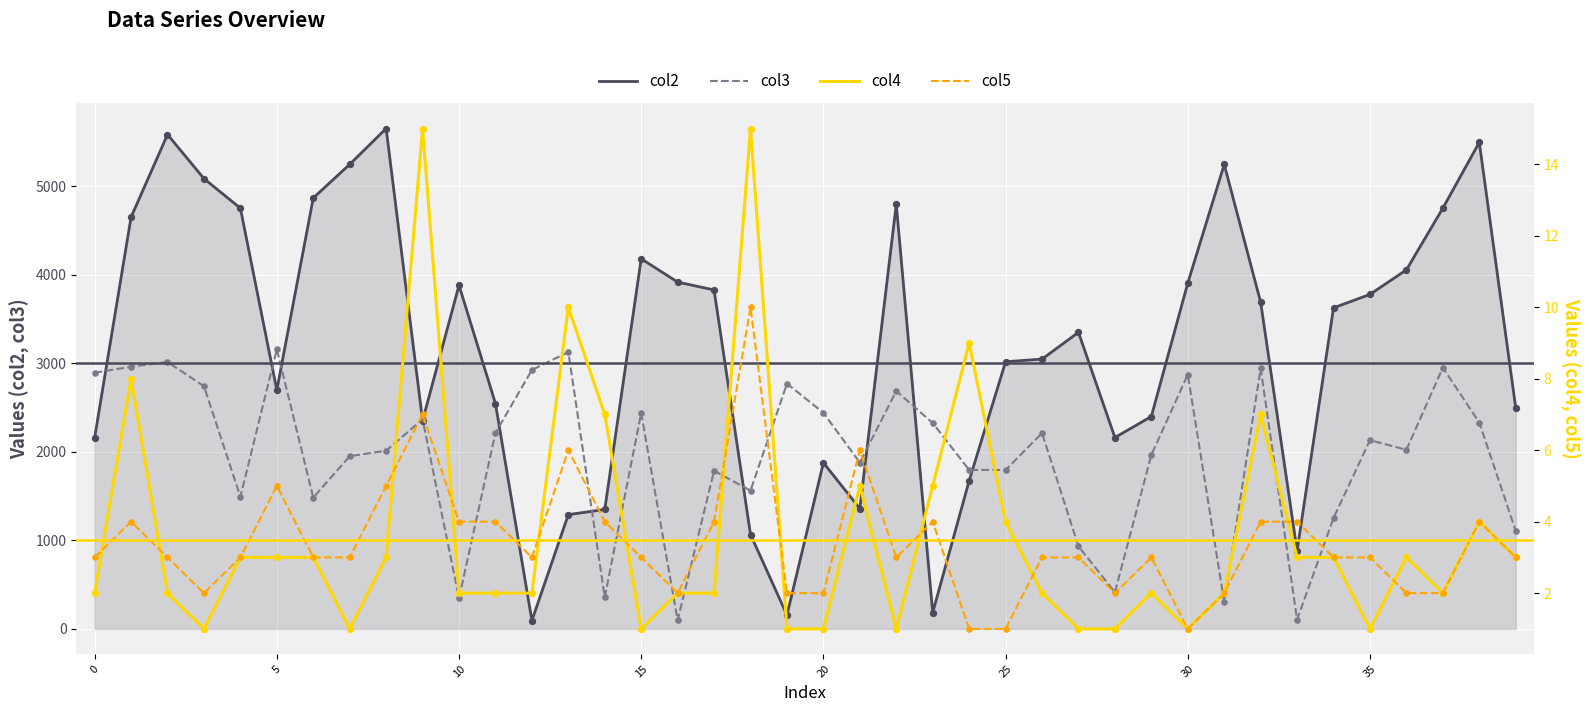

Which series reaches the maximum Y coordinate?

col2